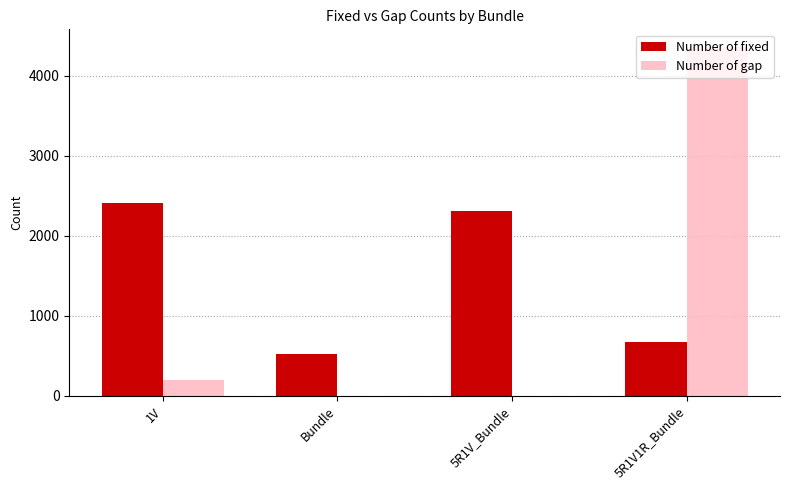

At which label is Number of fixed closest to 1466?

5R1V1R_Bundle